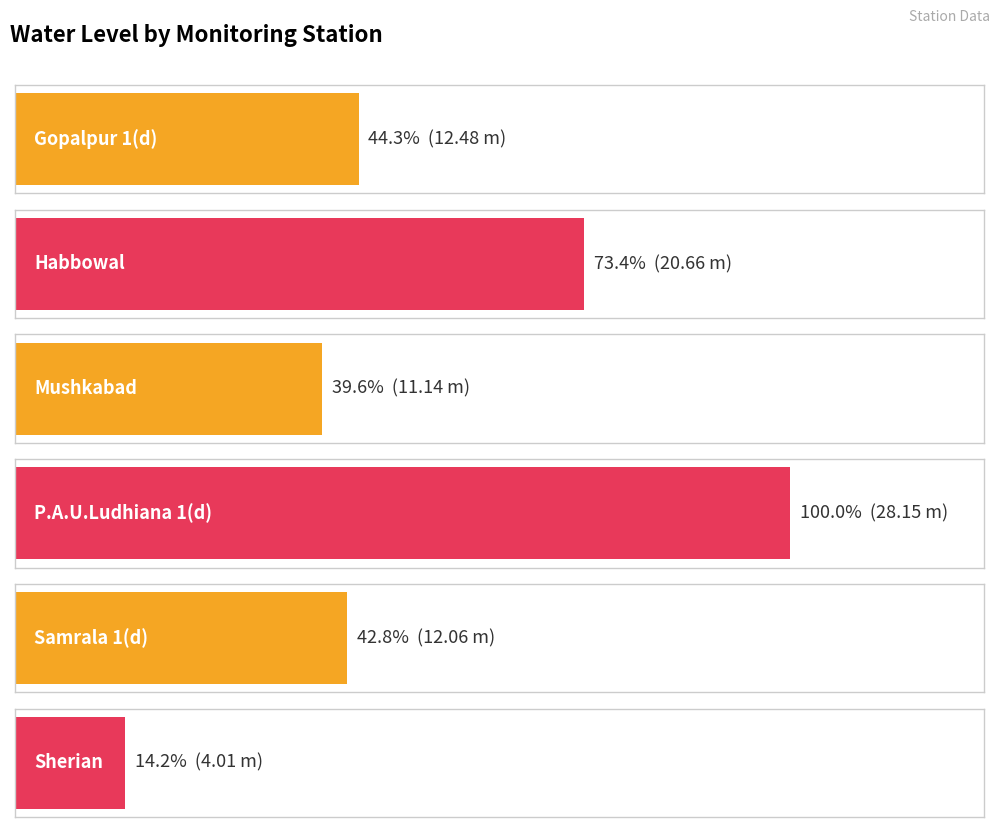

Which category has the lowest value across all series?

Sherian